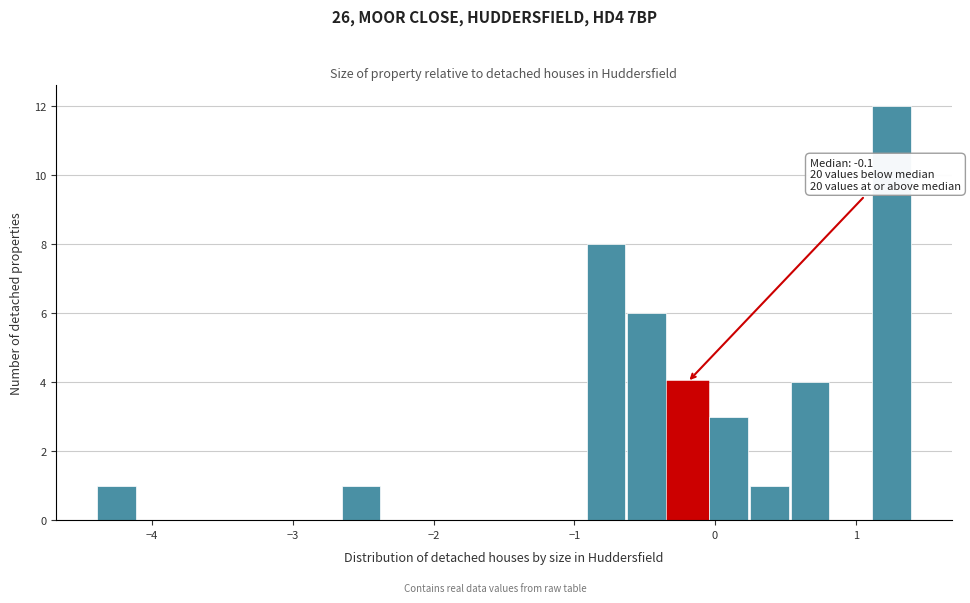

Read against the x-axis, roughly where is the centre of the tallest bar?

1.3